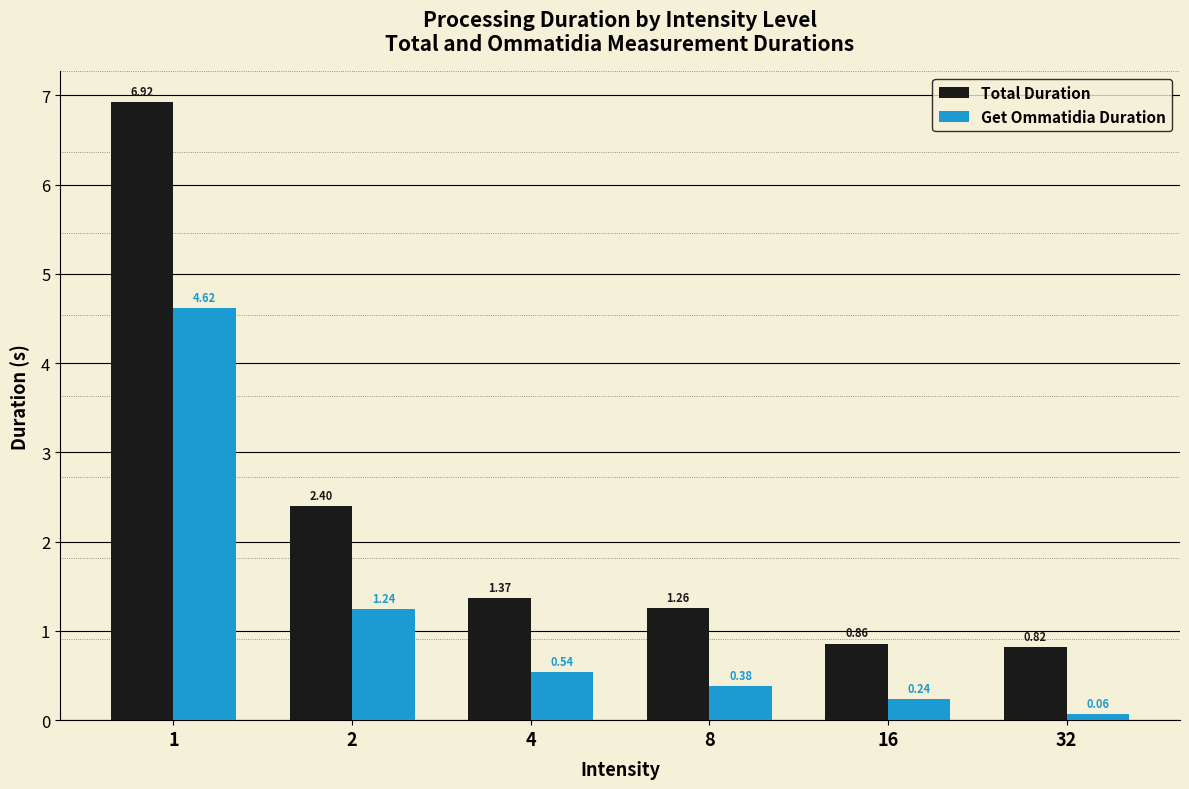

At which label does Total Duration reach its peak?

1